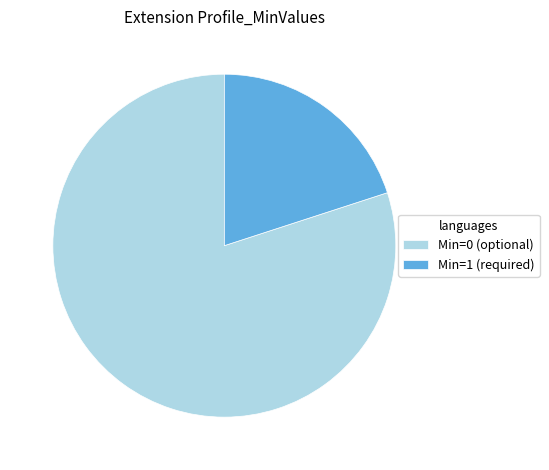

Combined, do Min=0 (optional) and Min=1 (required) account for over 50%?

Yes